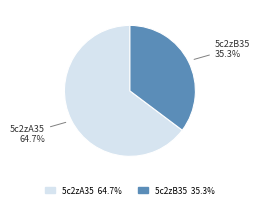

How many segments does this pie chart have?

2